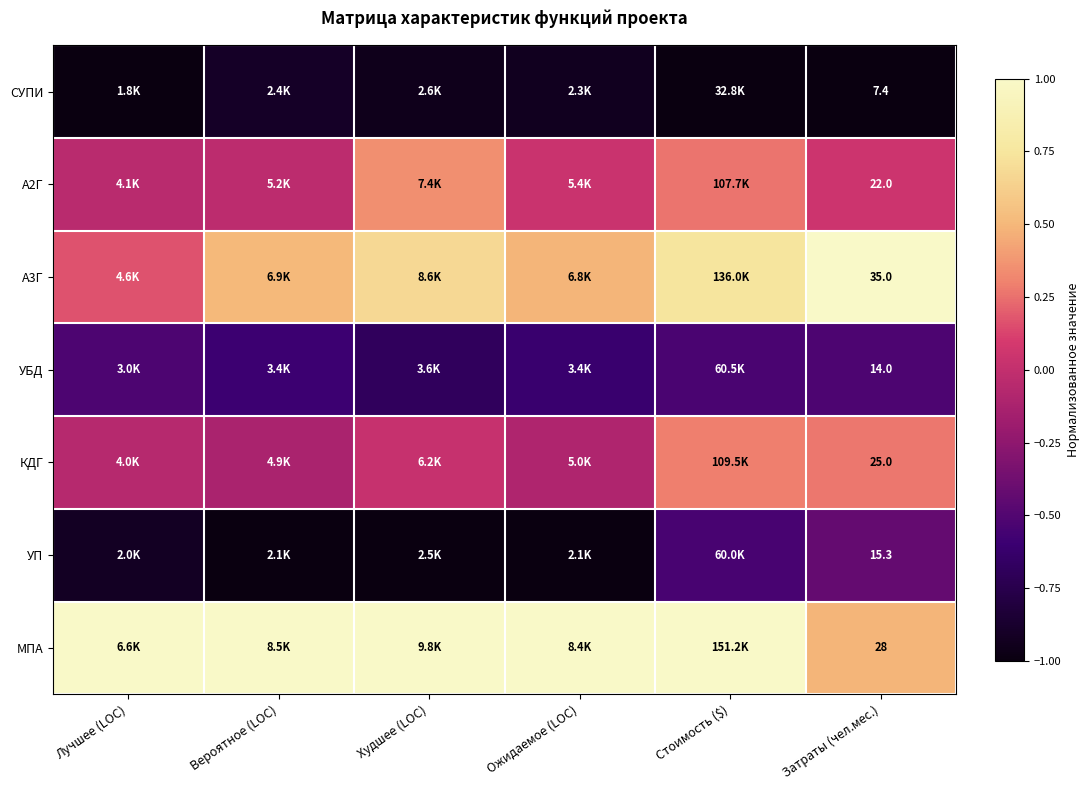

Between Худшее (LOC) and Ожидаемое (LOC), which series saw the biggest shift?

А2Г